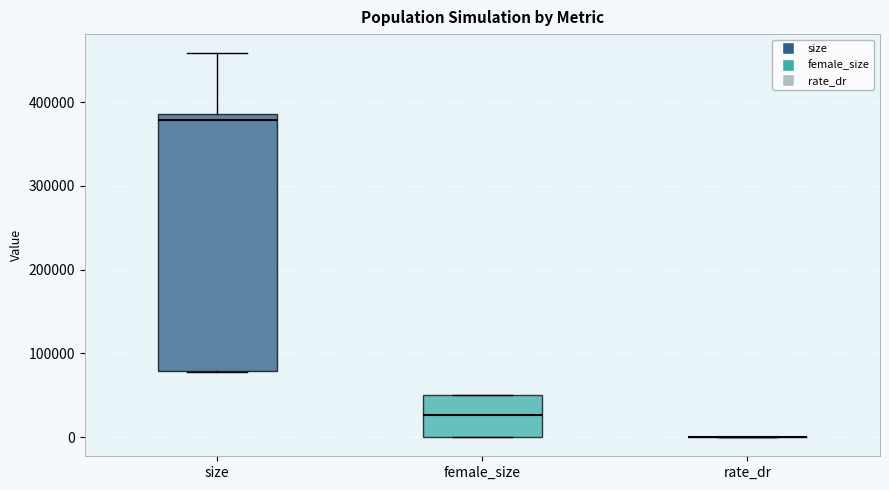

Reading left to right, read every box against the y-axis: the position of its median line, the range the box covers, and the ends of its whiskers. The values are not printed on the chart, so give them approximately, as read against the axis.

size: median 380000, box 80000 to 390000, whiskers 80000 to 460000
female_size: median 30000, box 0 to 50000, whiskers 0 to 50000
rate_dr: box collapsed to a line at 0, whiskers 0 to 0